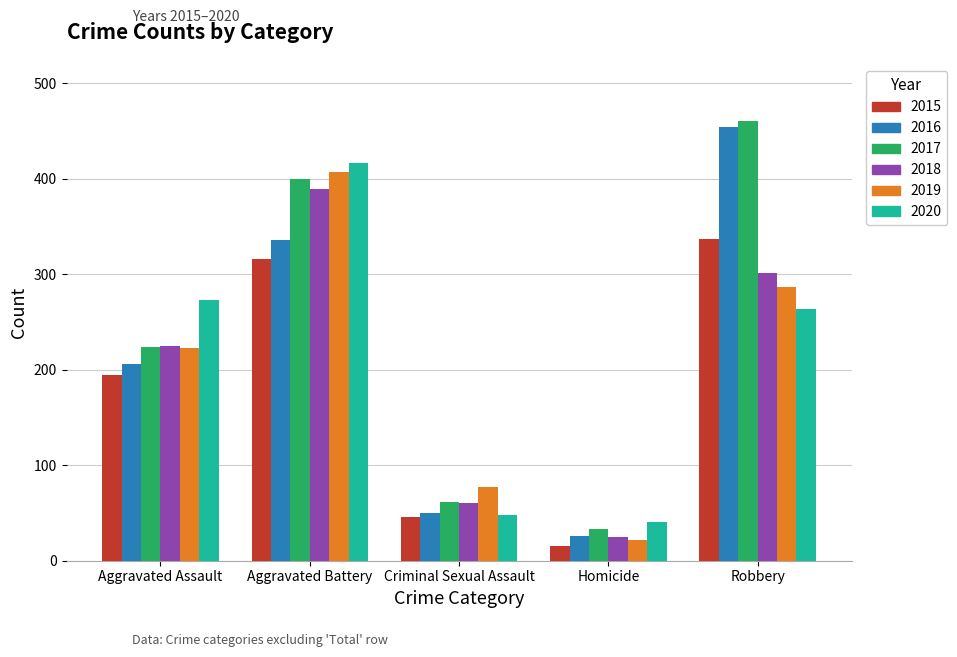

Does the chart contain any negative values?

No